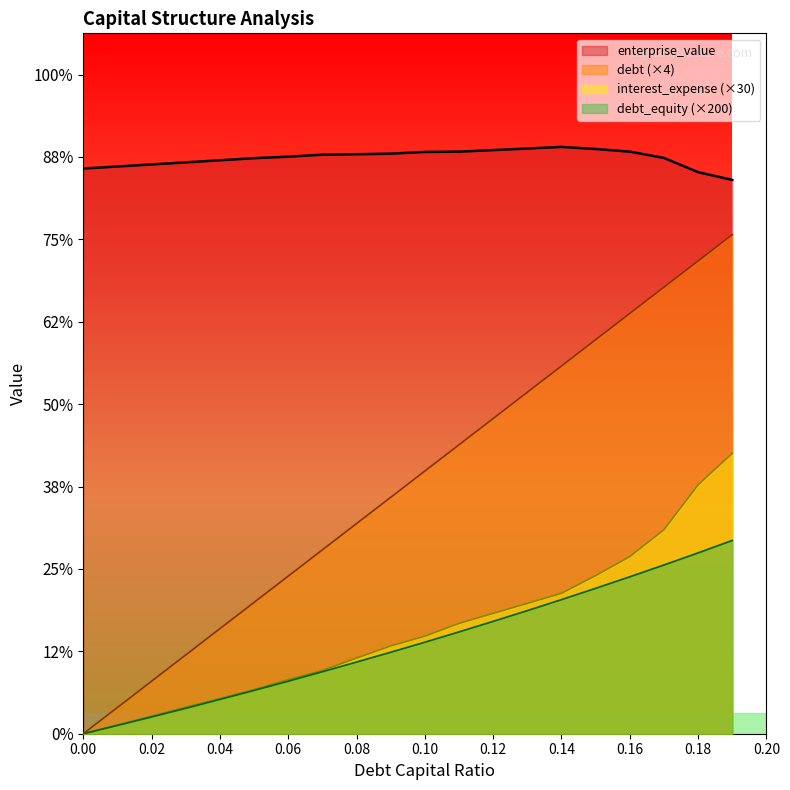

Which series has the largest range (max minus min)?

debt (×4)